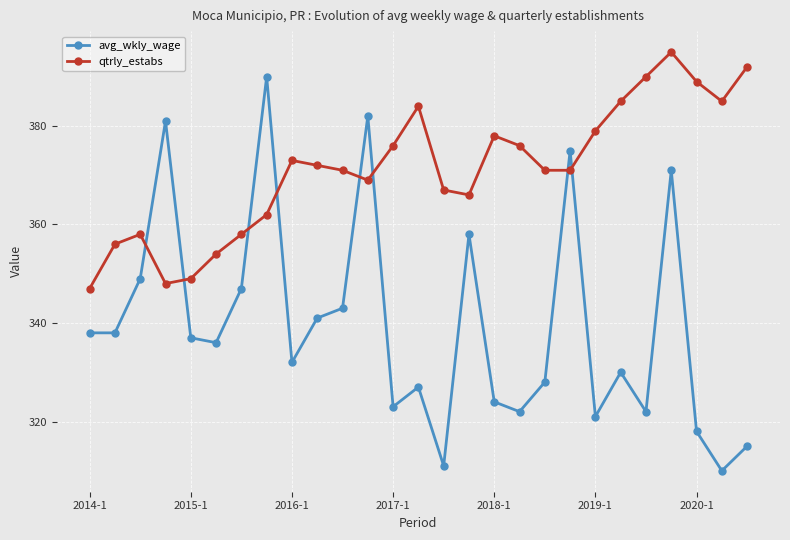

Which series has the largest total across all categories?

qtrly_estabs